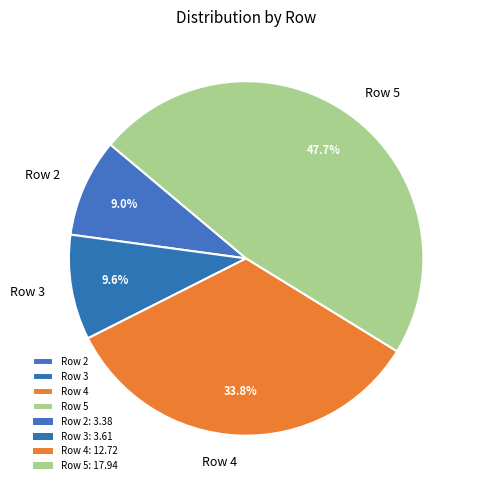

What percentage is NOT represented by Row 4?

66.2%